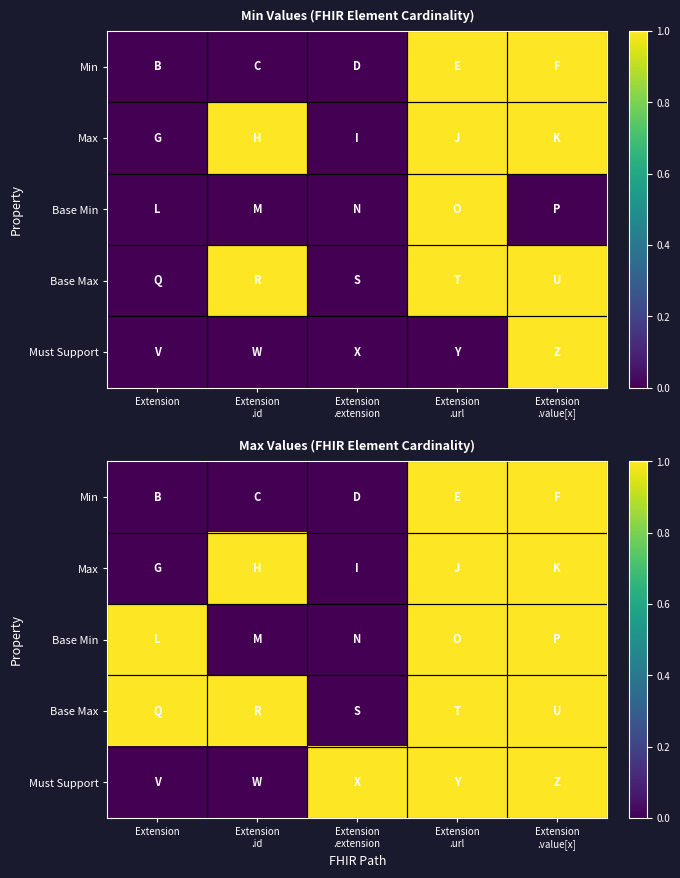

Rank the categories by Must Support value from lowest to highest.

Extension, Extension .id, Extension .extension, Extension .url, Extension .value[x]